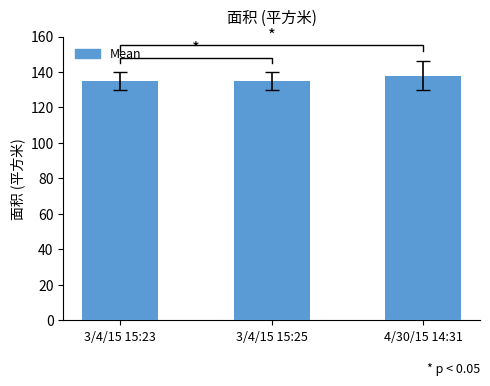

List the labels in order of value, largest first.

4/30/15 14:31, 3/4/15 15:23, 3/4/15 15:25